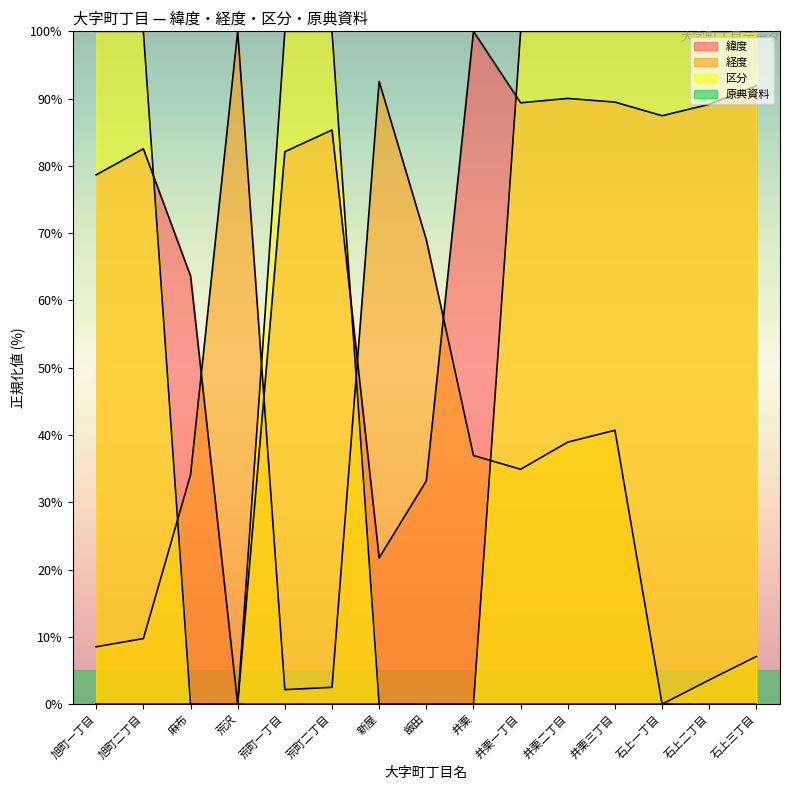

True or false: 経度 has more than 2 interior local peaks.

True